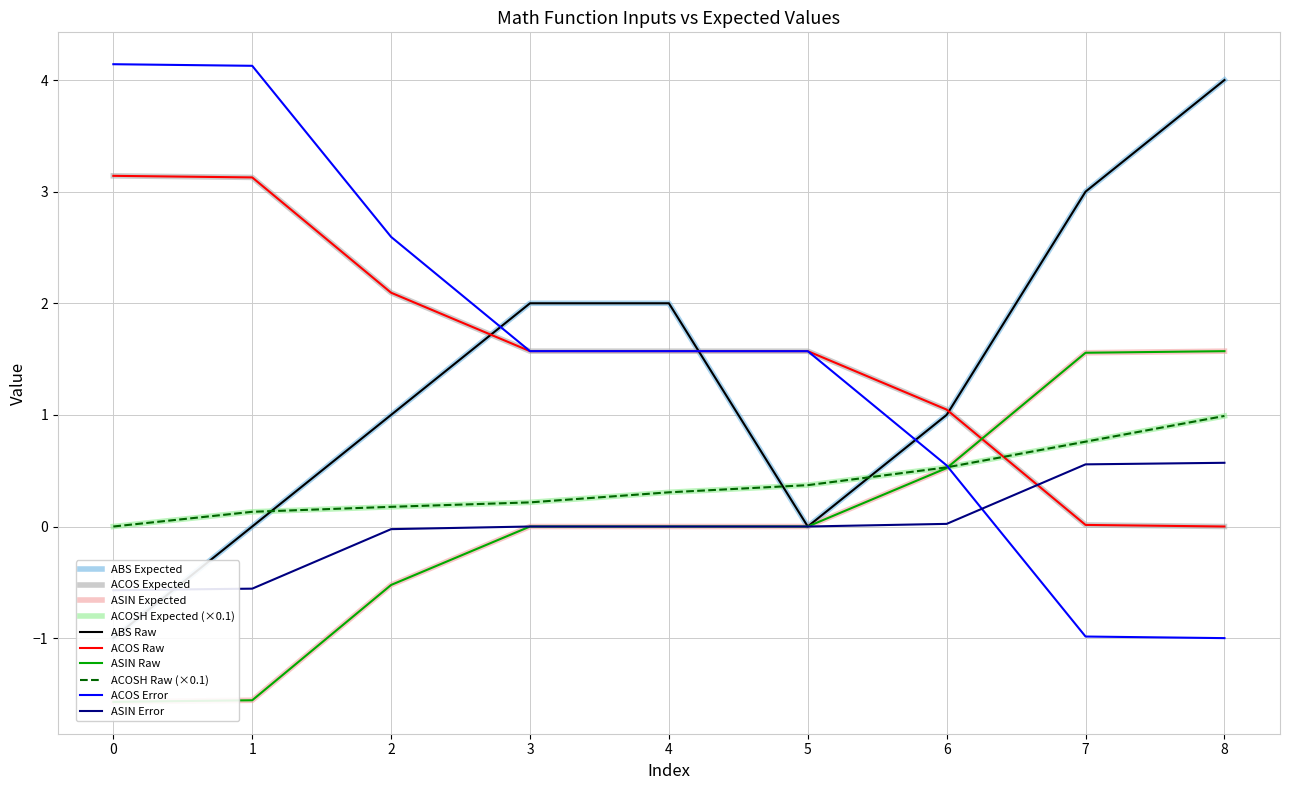

At which label is ACOS closest to 1?

6